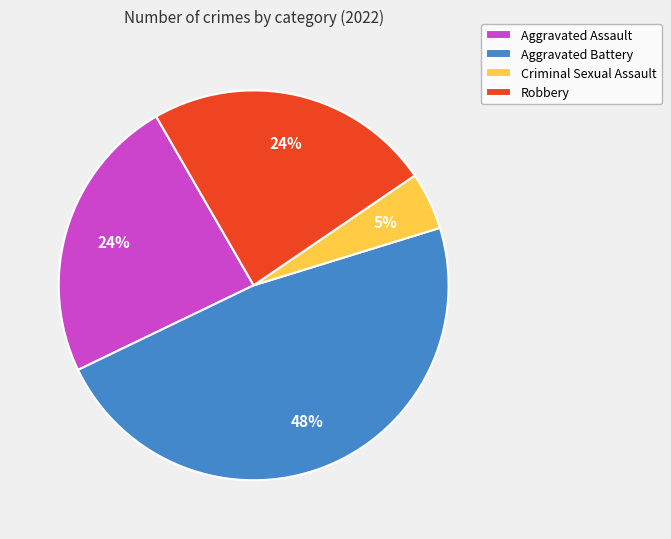

Is the sum of Aggravated Assault and Robbery greater than half?

No